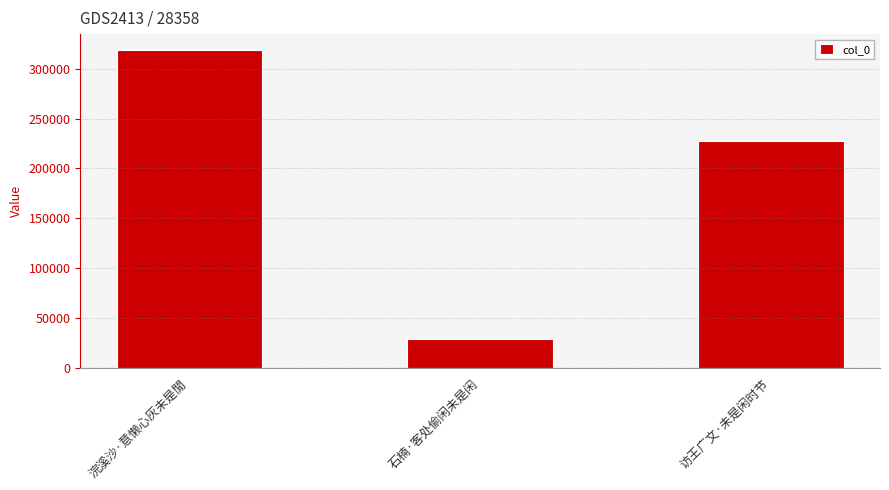

What is the change in value from 石楠·客处偷闲未是闲 to 访王广文·未是闲时节?

+198526